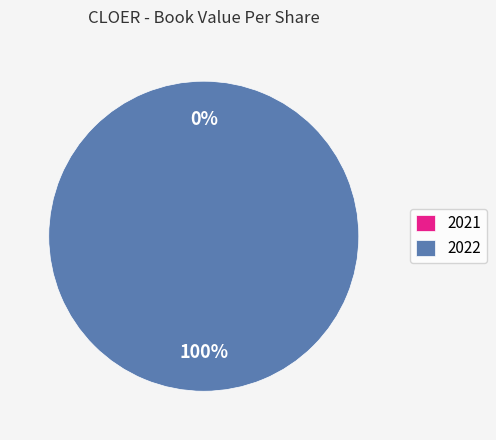

Which slice is the smallest?

2021